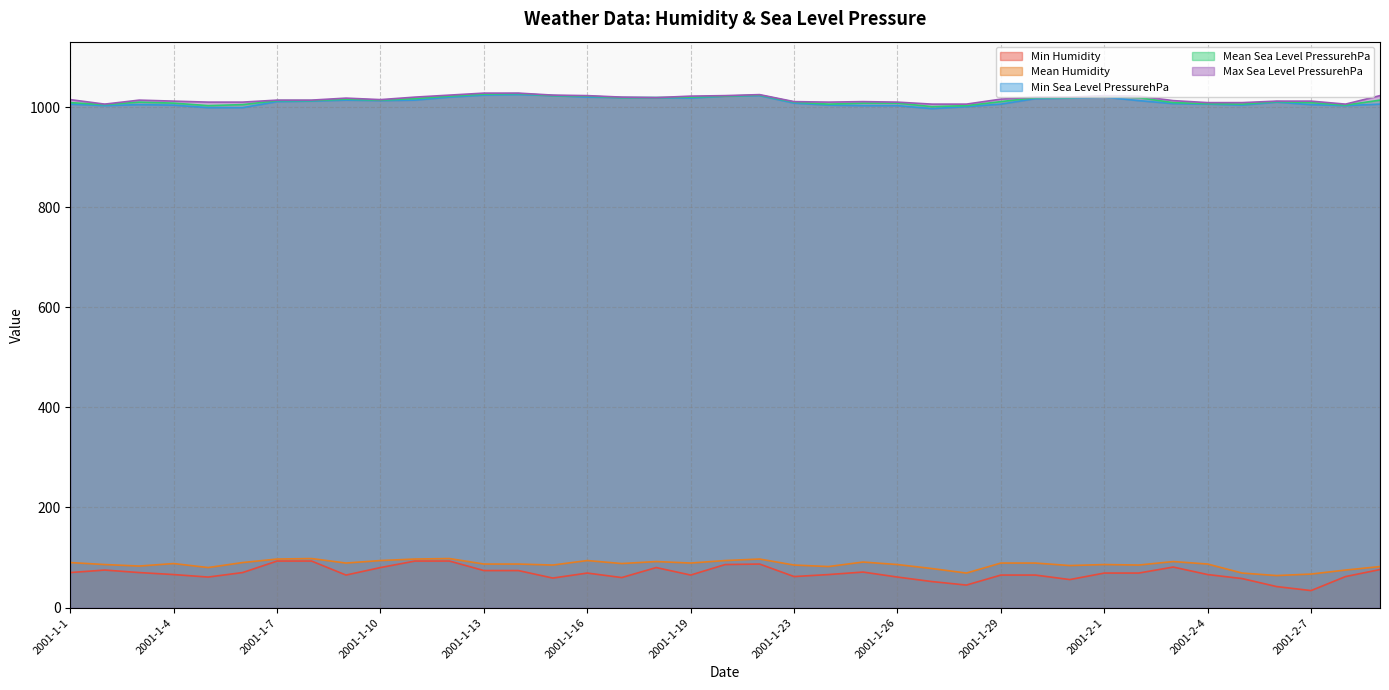

Which series has the largest range (max minus min)?

Min Humidity